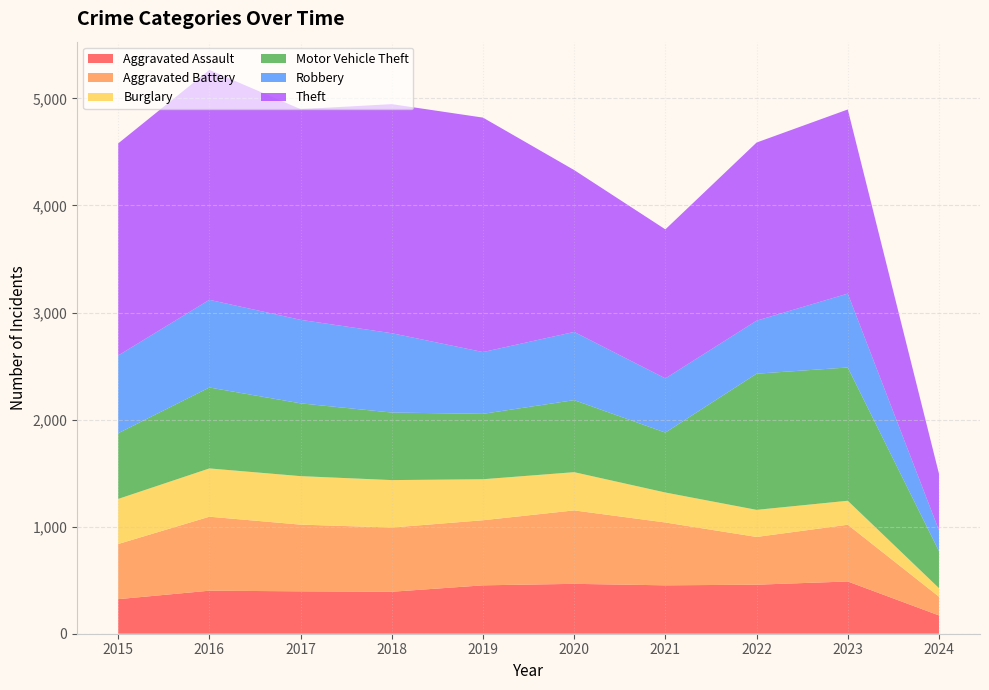

Reading left to right, extract all data points from this chart.

Aggravated Assault: 2015=323	2016=402	2017=396	2018=392	2019=452	2020=466	2021=452	2022=458	2023=488	2024=171
Aggravated Battery: 2015=515	2016=691	2017=623	2018=600	2019=608	2020=686	2021=587	2022=446	2023=530	2024=175
Burglary: 2015=421	2016=451	2017=453	2018=443	2019=383	2020=357	2021=280	2022=253	2023=224	2024=80
Motor Vehicle Theft: 2015=614	2016=756	2017=680	2018=631	2019=611	2020=673	2021=560	2022=1272	2023=1245	2024=346
Robbery: 2015=726	2016=819	2017=780	2018=741	2019=577	2020=637	2021=506	2022=495	2023=690	2024=194
Theft: 2015=1981	2016=2148	2017=1968	2018=2140	2019=2190	2020=1512	2021=1392	2022=1664	2023=1720	2024=529